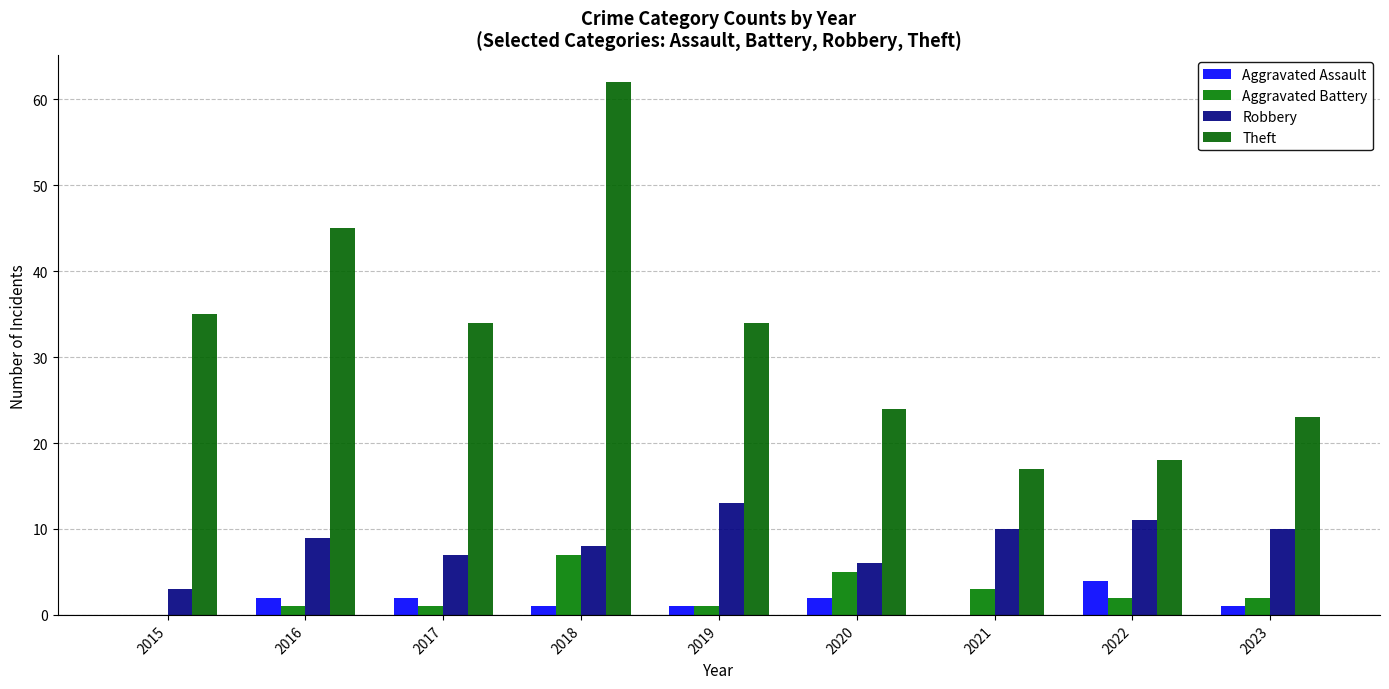

How many groups of bars are there?

9